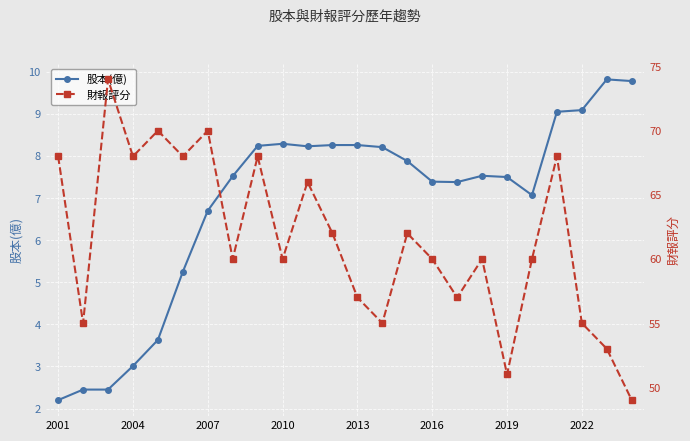

True or false: 財報評分 and 股本(億) cross at least once.

False